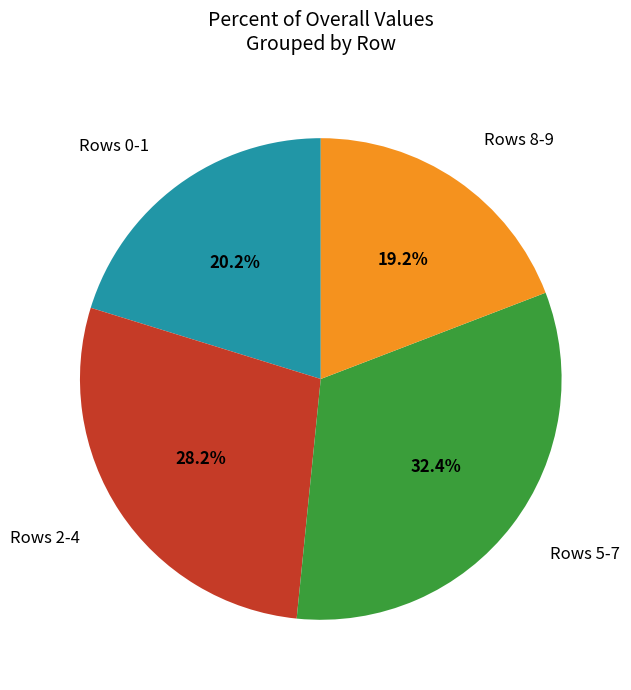

What is the total percentage of Rows 0-1 and Rows 2-4?

48.4%